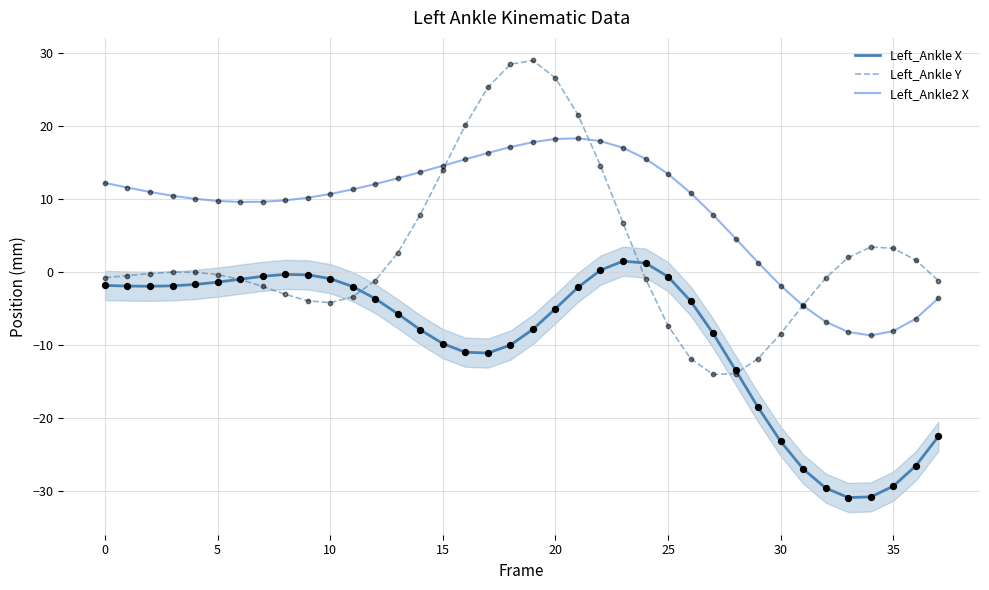

Which series reaches the maximum Y coordinate?

Left_Ankle Y